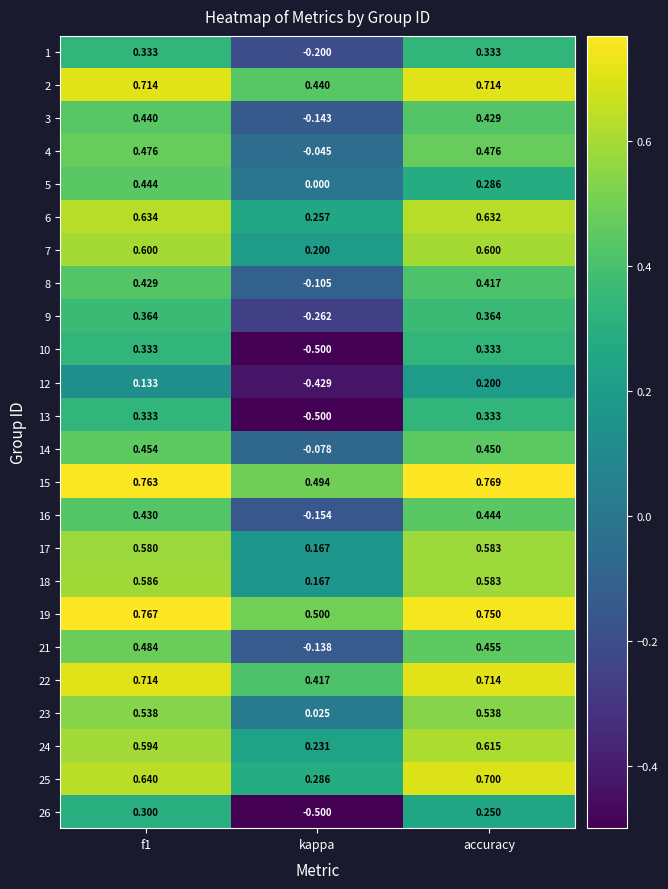

Is the value of 9 at f1 greater than the value of 1 at accuracy?

Yes